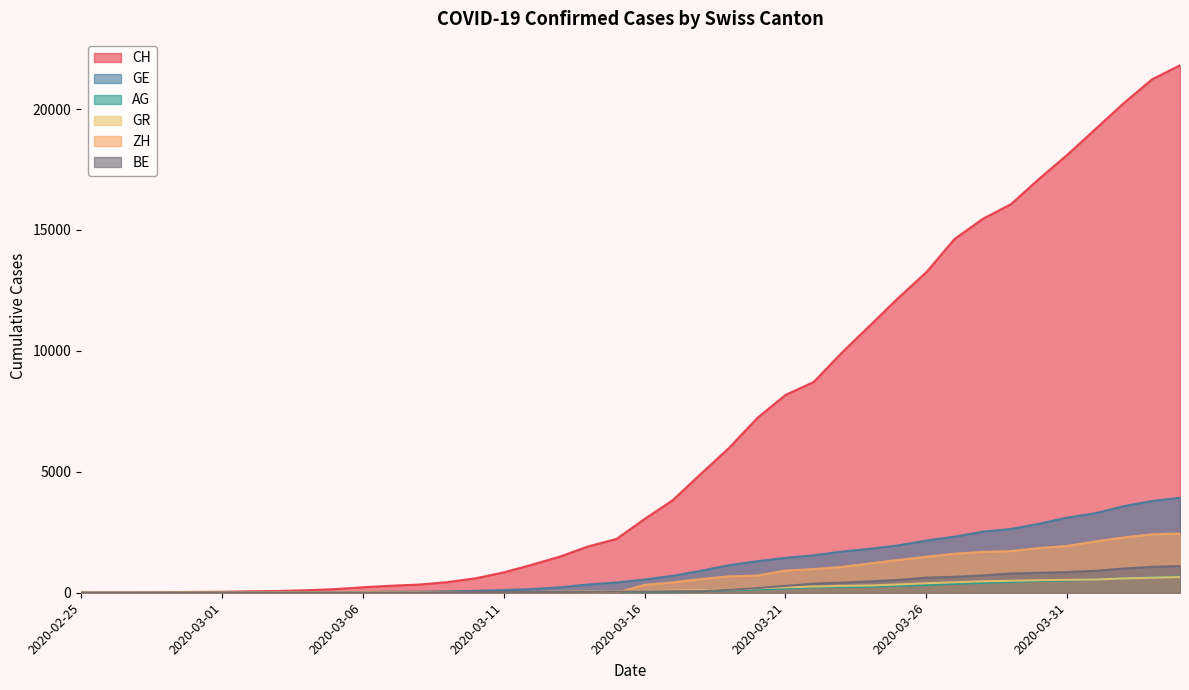

List the labels in order of ZH value, largest first.

2020-04-04, 2020-04-03, 2020-04-02, 2020-04-01, 2020-03-31, 2020-03-30, 2020-03-29, 2020-03-28, 2020-03-27, 2020-03-26, 2020-03-25, 2020-03-24, 2020-03-23, 2020-03-22, 2020-03-21, 2020-03-20, 2020-03-19, 2020-03-18, 2020-03-17, 2020-03-16, 2020-02-25, 2020-02-26, 2020-02-27, 2020-02-28, 2020-02-29, 2020-03-01, 2020-03-02, 2020-03-03, 2020-03-04, 2020-03-05, 2020-03-06, 2020-03-07, 2020-03-08, 2020-03-09, 2020-03-10, 2020-03-11, 2020-03-12, 2020-03-13, 2020-03-14, 2020-03-15